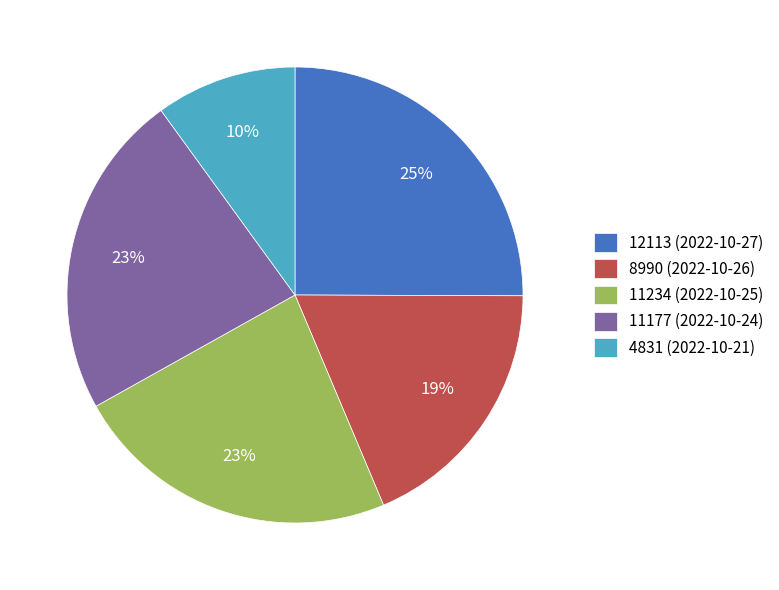

To the nearest percent, what percentage of the pie is 11234 (2022-10-25)?

23%